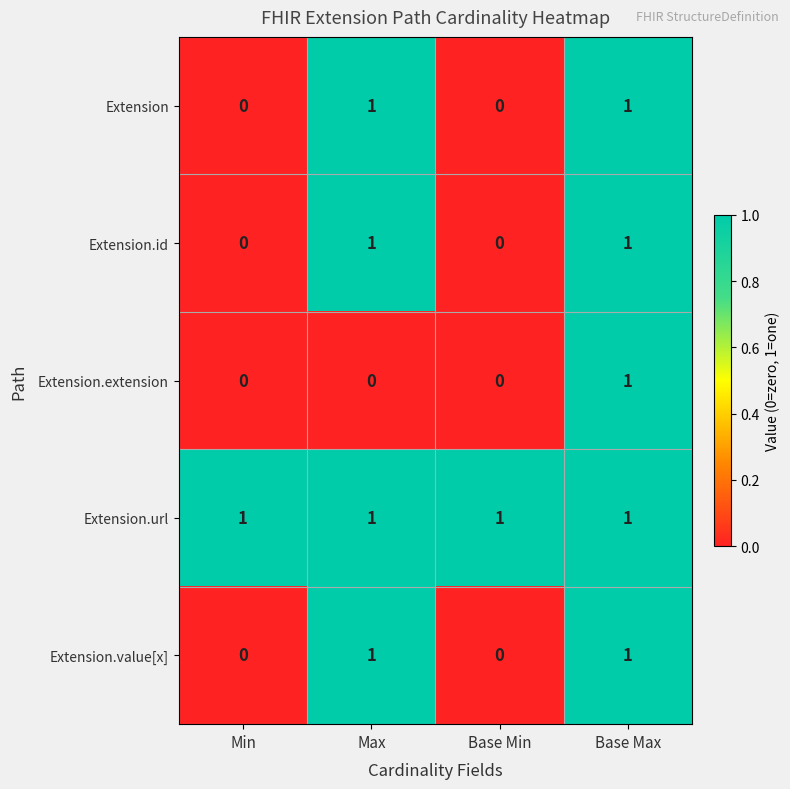

What is the greatest value displayed?

1